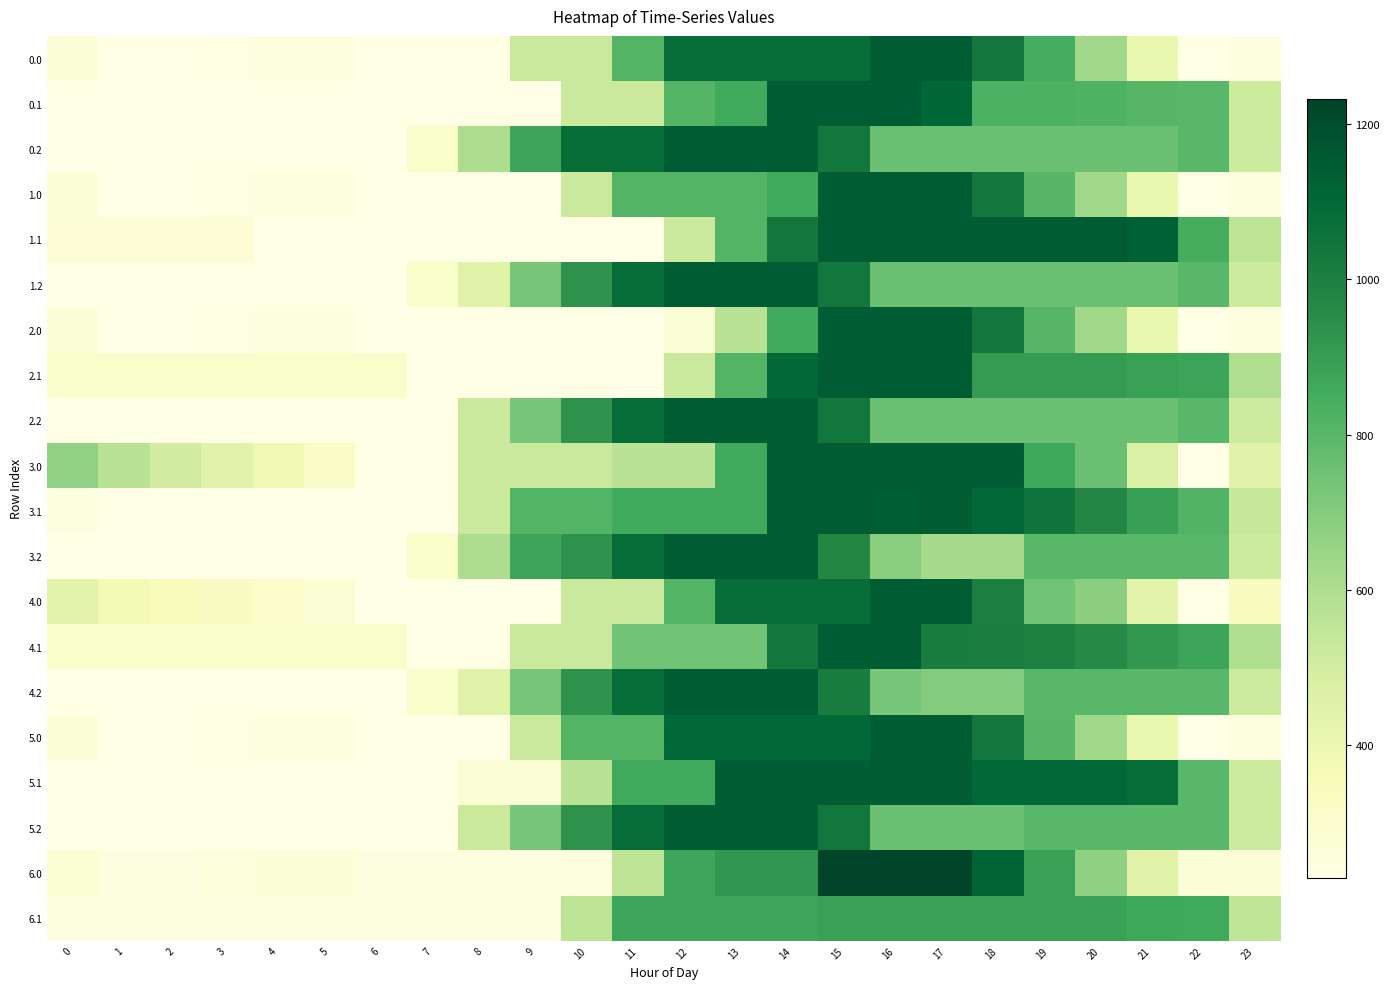

How many data points does each series have?

24